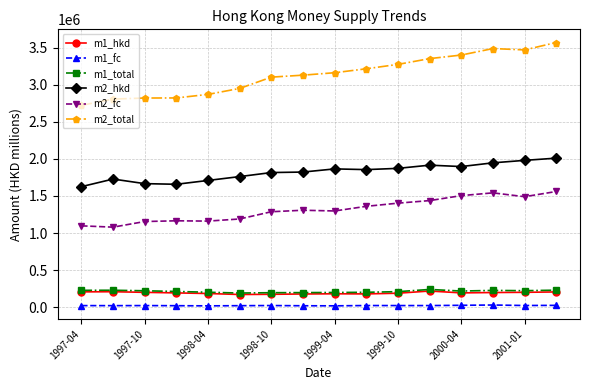

What is the value of the m2_fc point at the 3rd from the left?

1154894.7